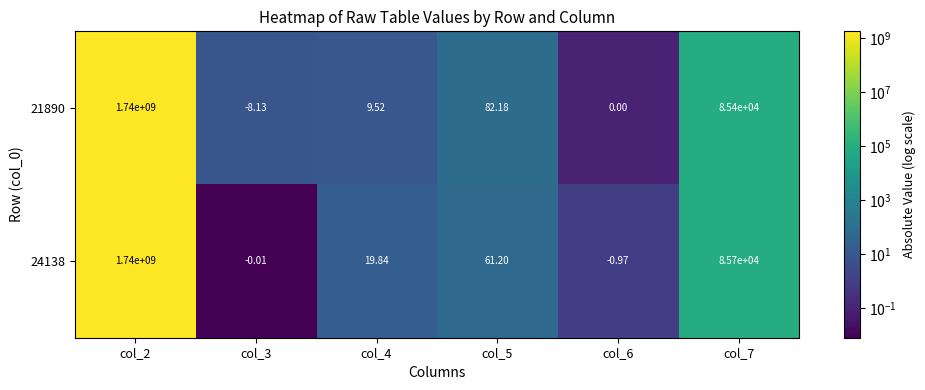

Rank the series by their average value, from highest to lowest.

24138, 21890